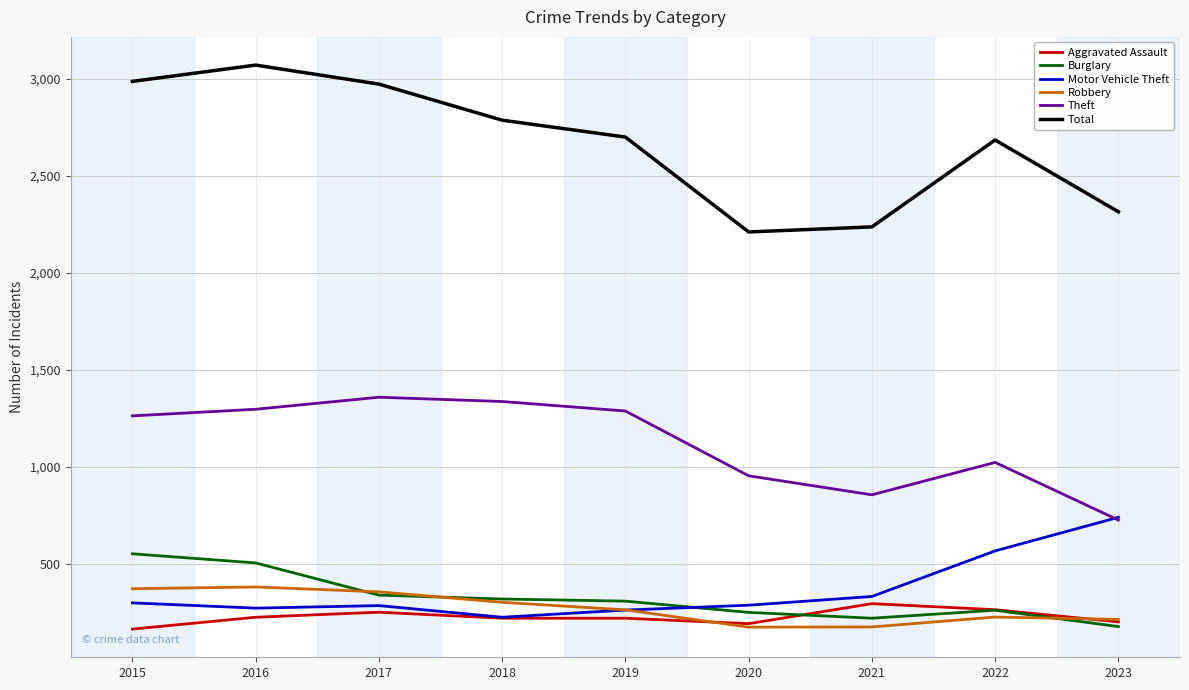

Between 2019 and 2021, which series saw the biggest shift?

Total